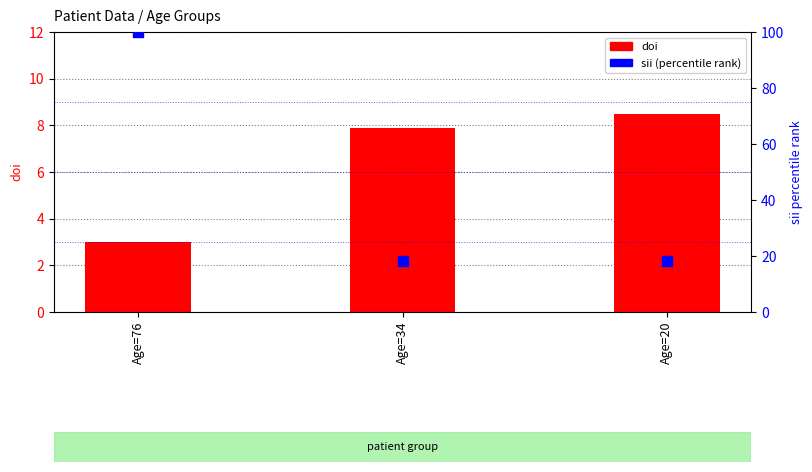

Which series contains the highest Y value?

sii (percentile)